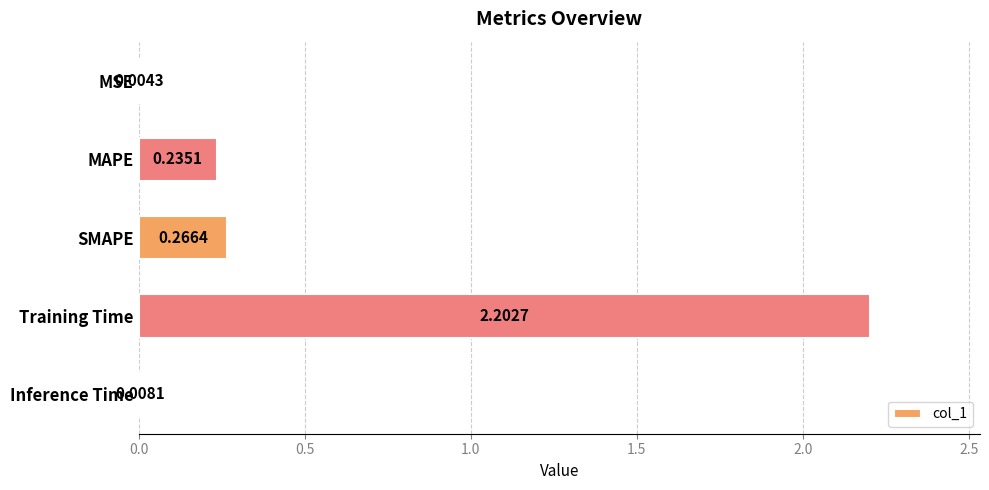

Where is the data nearest to the value 1?

SMAPE